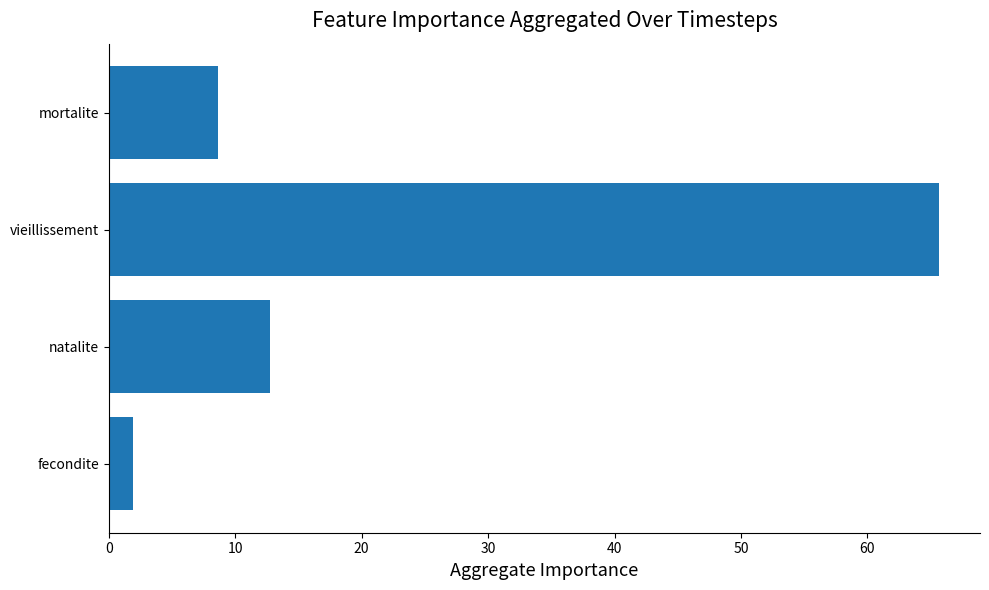

What is the change in value from natalite to mortalite?

-4.1